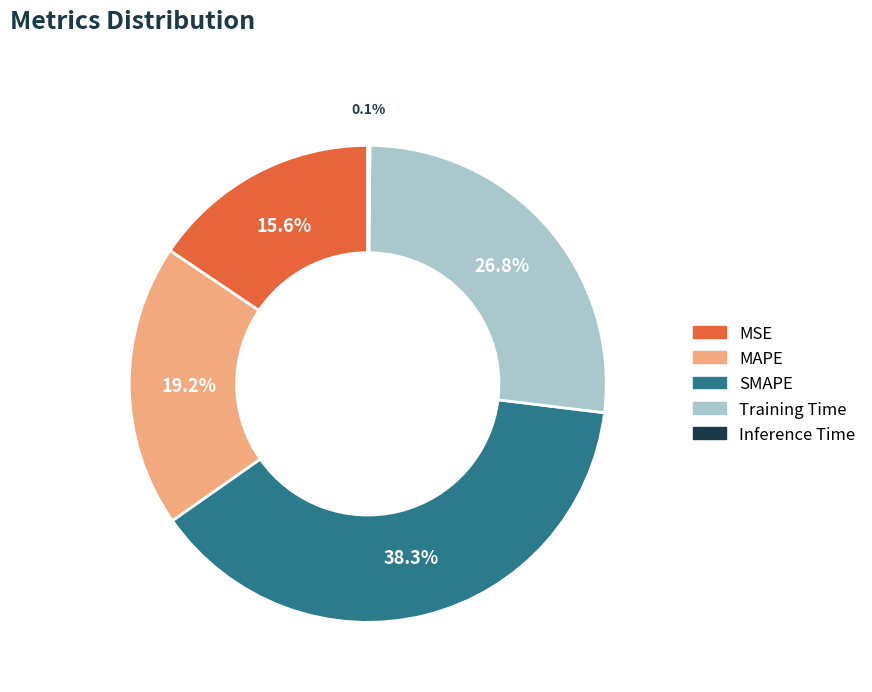

True or false: Training Time accounts for 33% of the total.

False